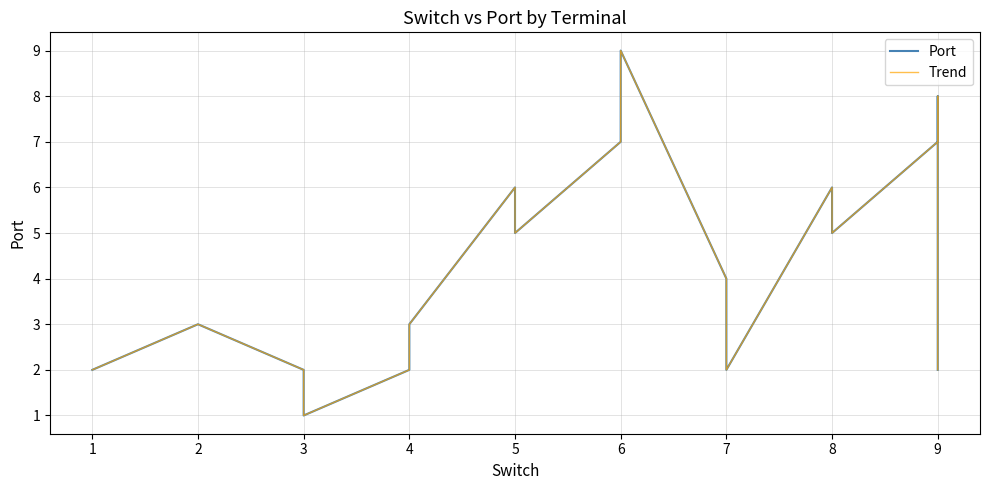

How many interior local peaks does the Trend series have?

4